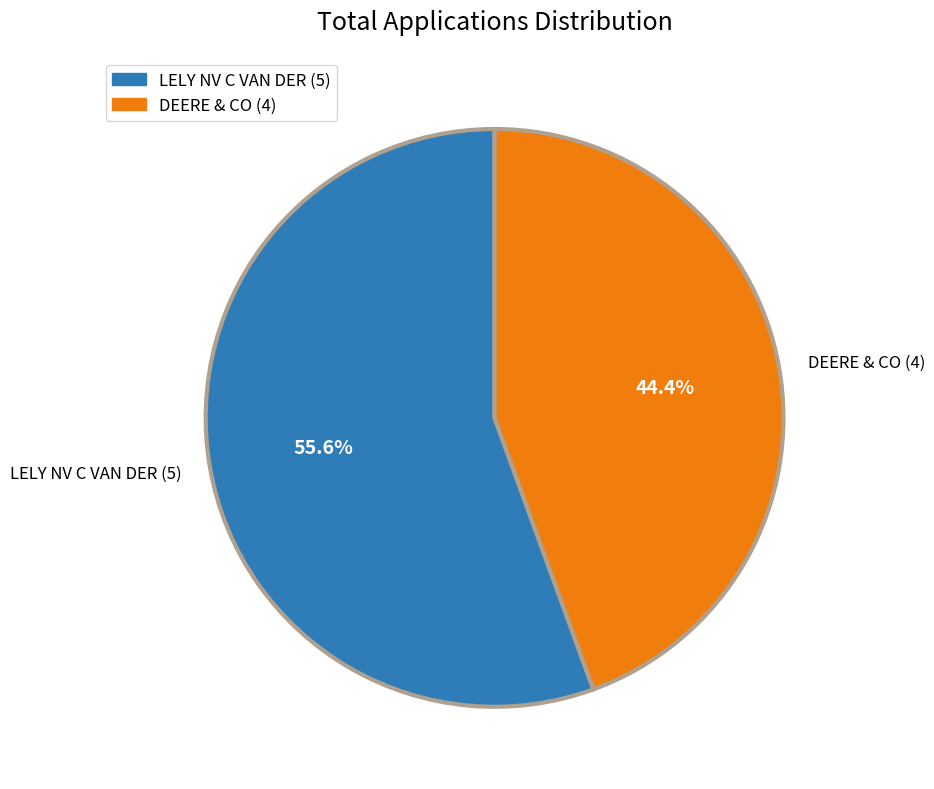

What percentage is the LELY NV C VAN DER slice, to the nearest percent?

56%